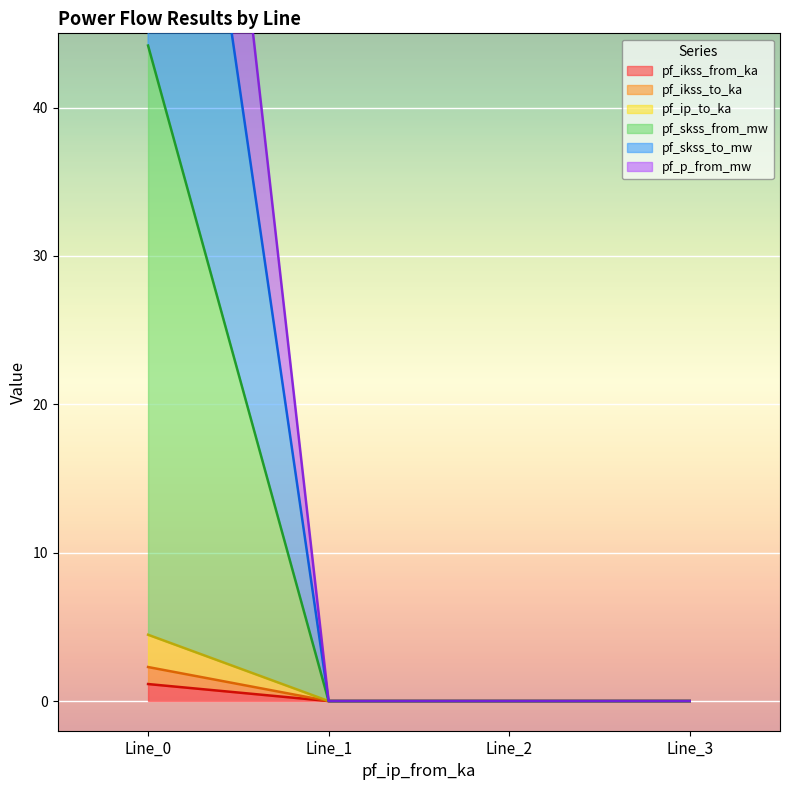

What is the highest value of the pf_skss_to_mw series?

83.9